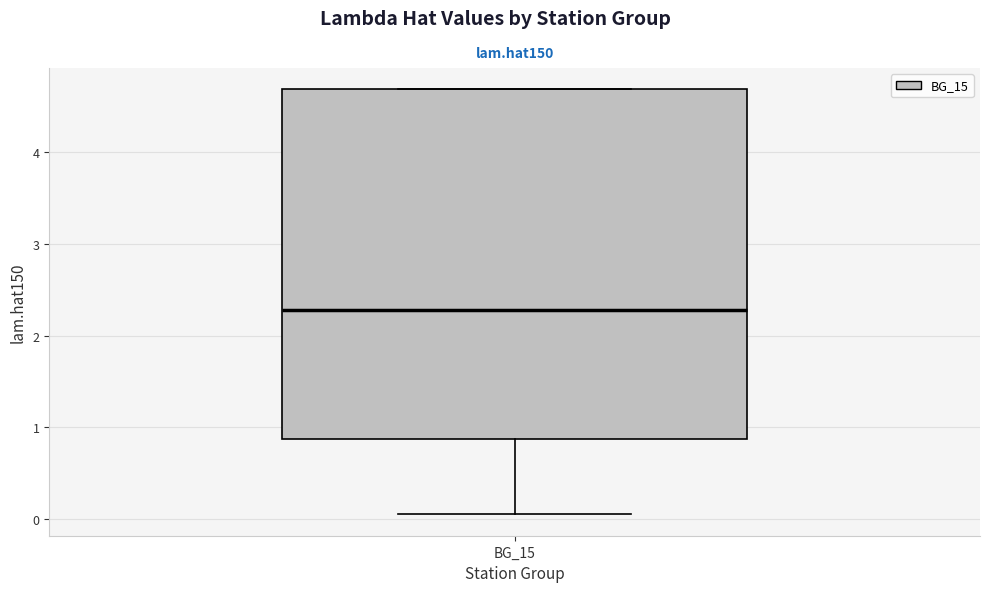

Where is the upper edge of the box for BG_15 on the y-axis? The values are not printed on the chart, so give them approximately, as read against the axis.

4.7